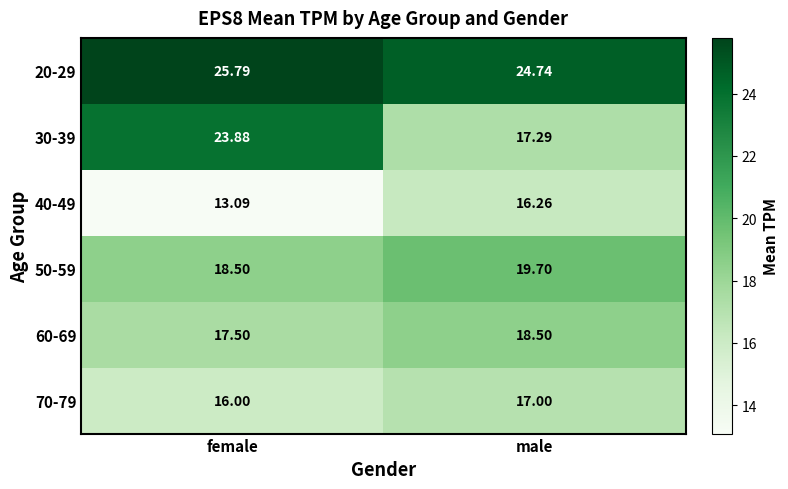

At which label is 70-79 closest to 16?

female